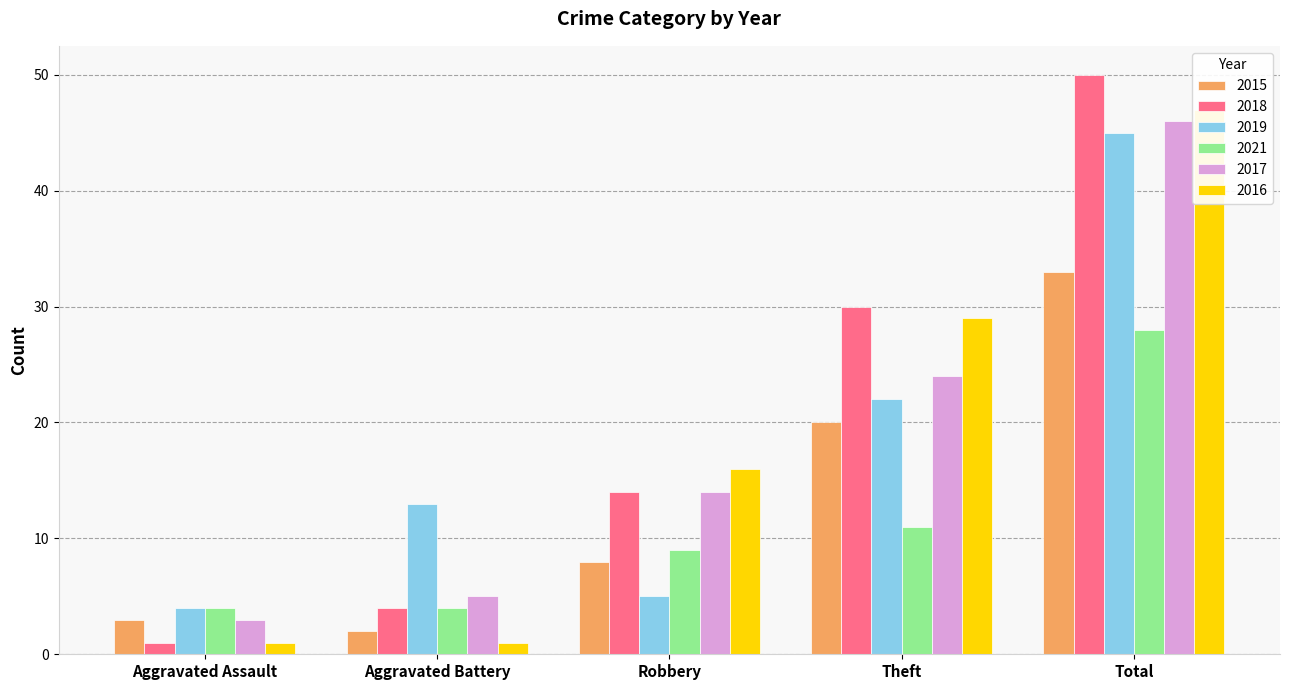

What is the value of the 2015 bar at the 3rd from the left?

8